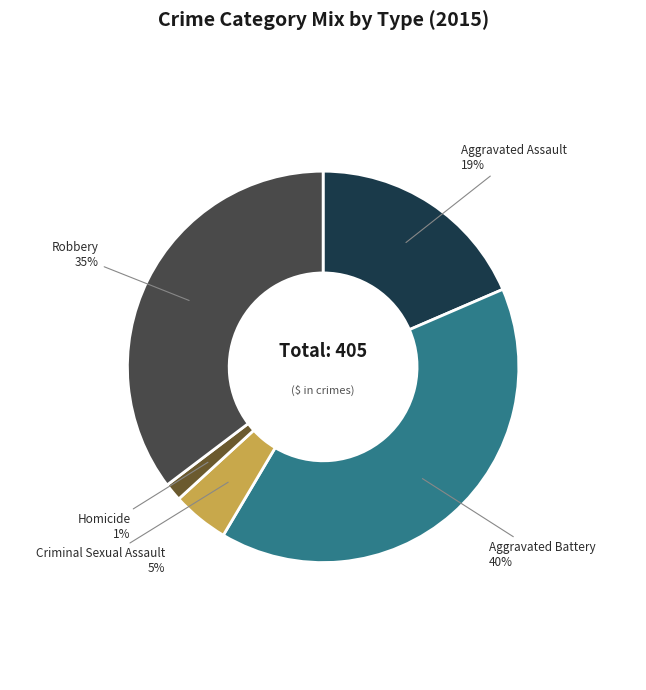

What percentage is the Aggravated Assault slice, to the nearest percent?

19%